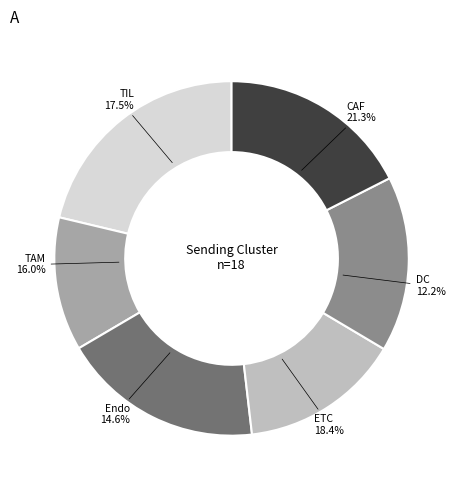

Does TAM account for over 50% of the chart?

No